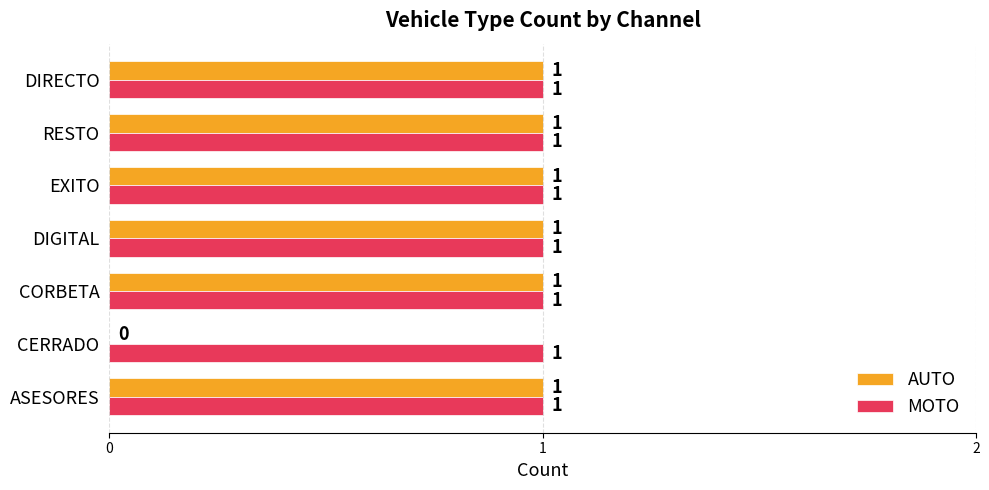

What is the sum of all MOTO values?

7